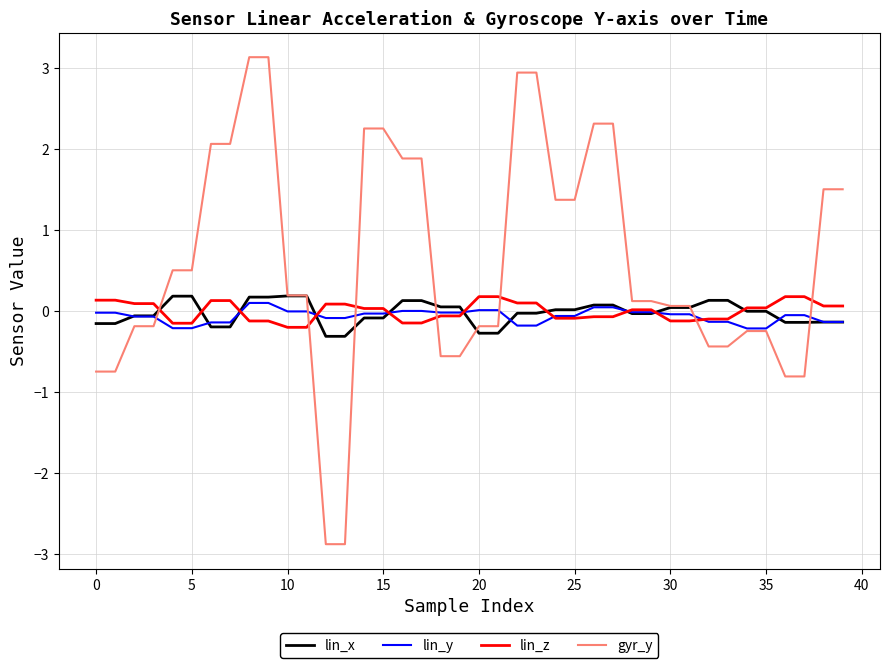

What is the minimum value shown in the chart?

-2.9